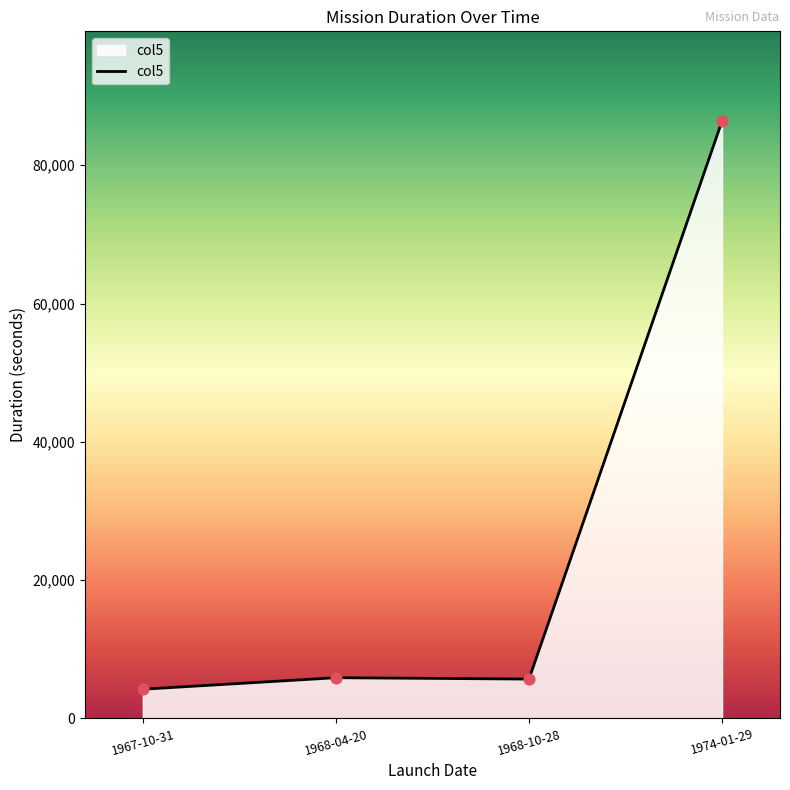

What is the change in value from 1967-10-31 to 1974-01-29?

+82175